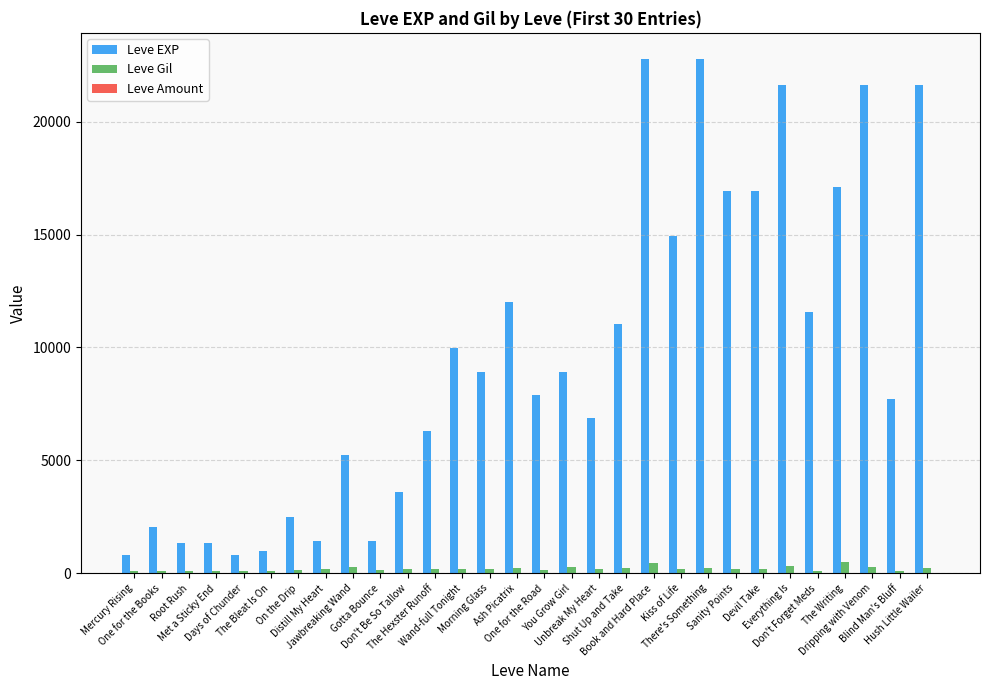

What is the sum of all Leve EXP values?

288920